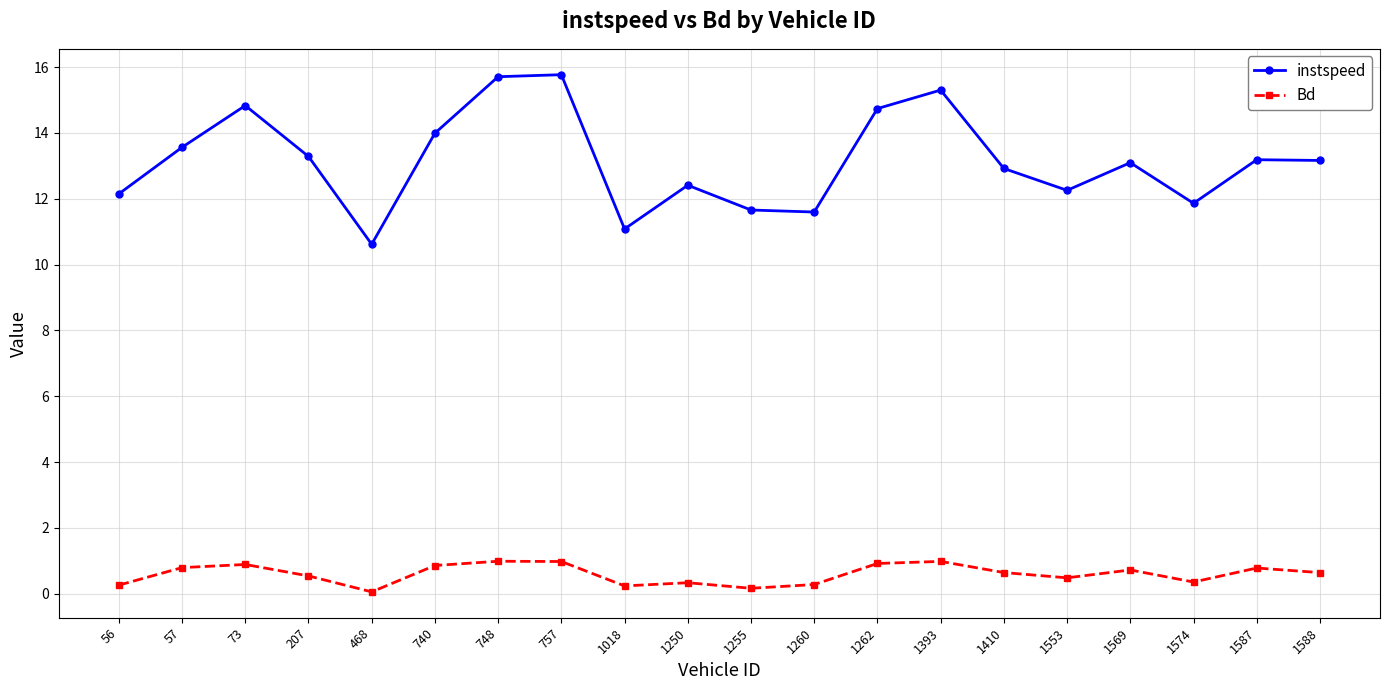

What is the difference between the Bd values at 207 and 1250?

0.2